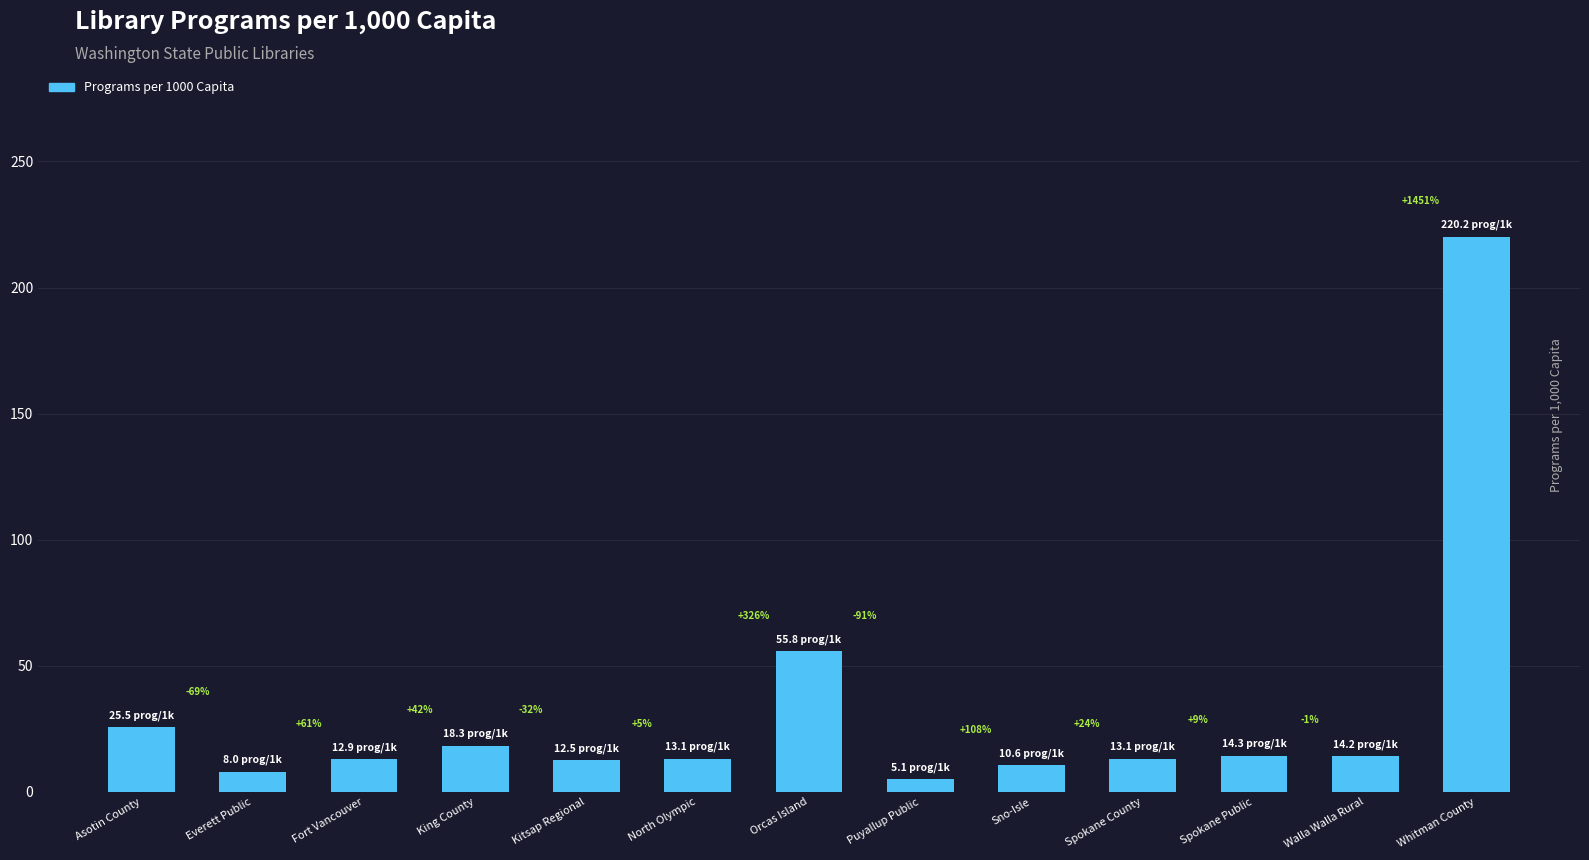

The value at Whitman County is 82.6. True or false?

False